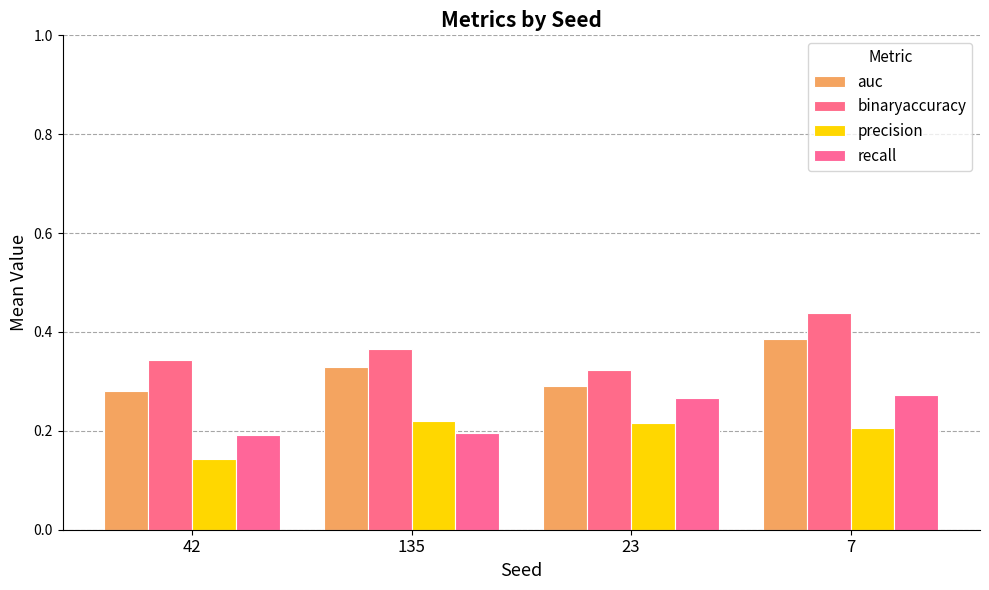

What is the average value of the recall series?

0.2